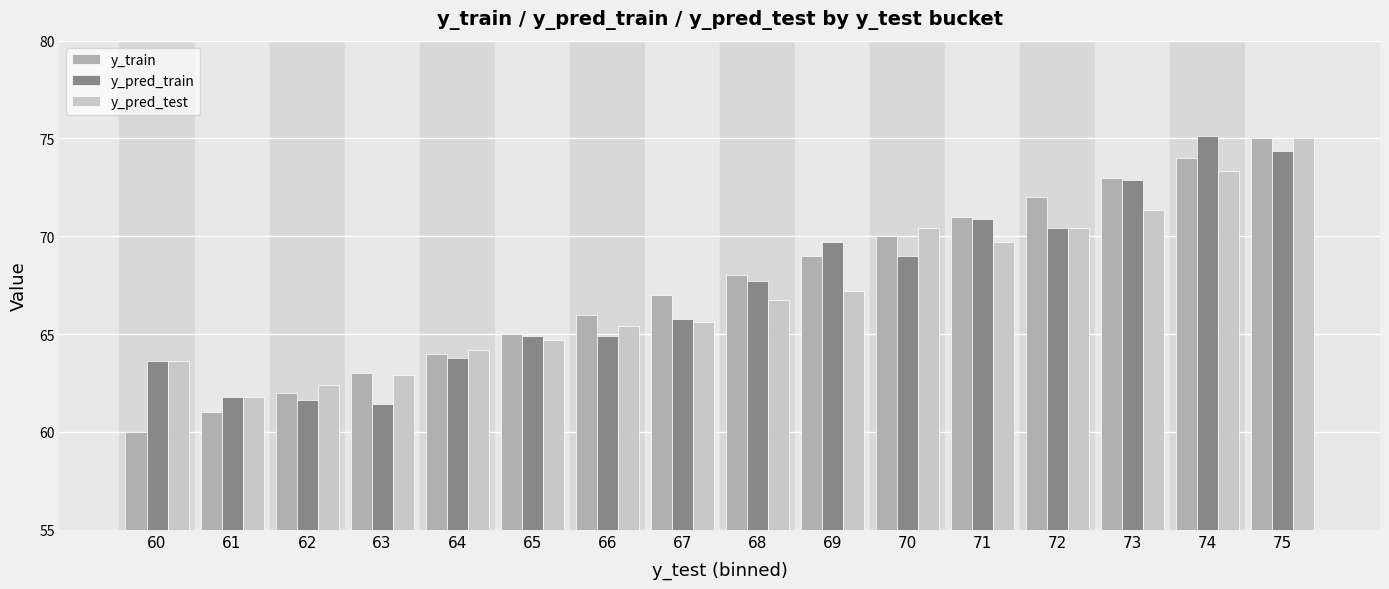

How many bars are there in each group?

3